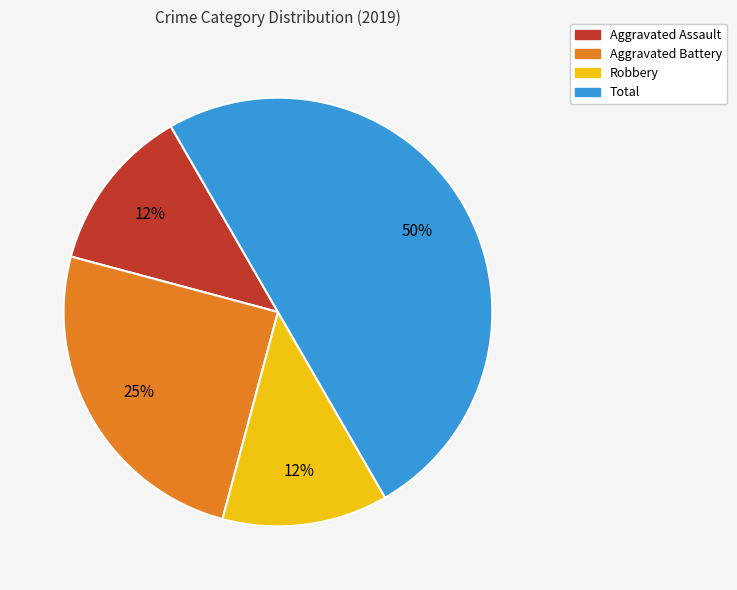

What is the ratio of the value at Aggravated Assault to the value at Aggravated Battery?

0.5